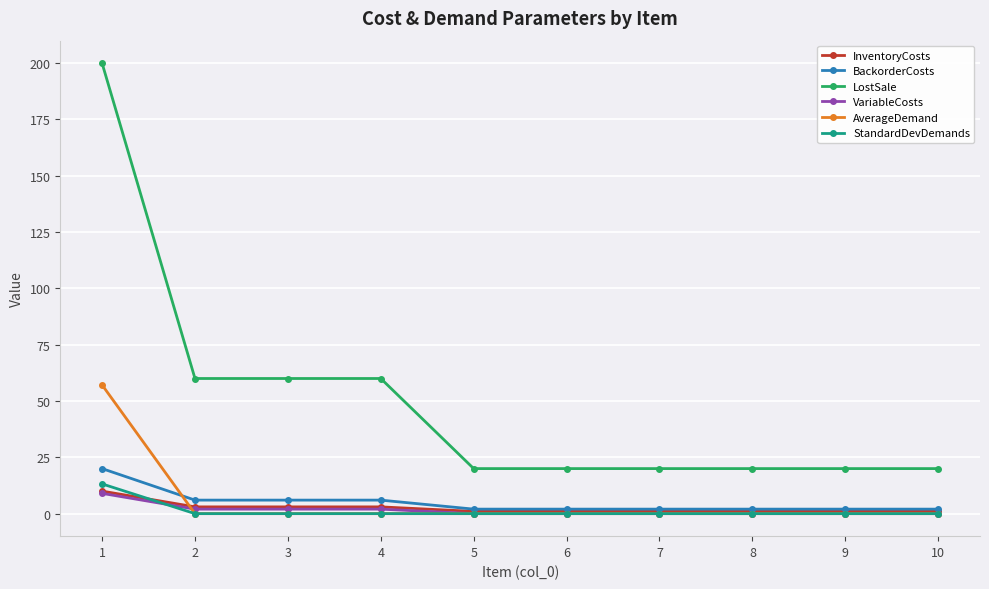

The value of AverageDemand at 1 is 24.9. True or false?

False